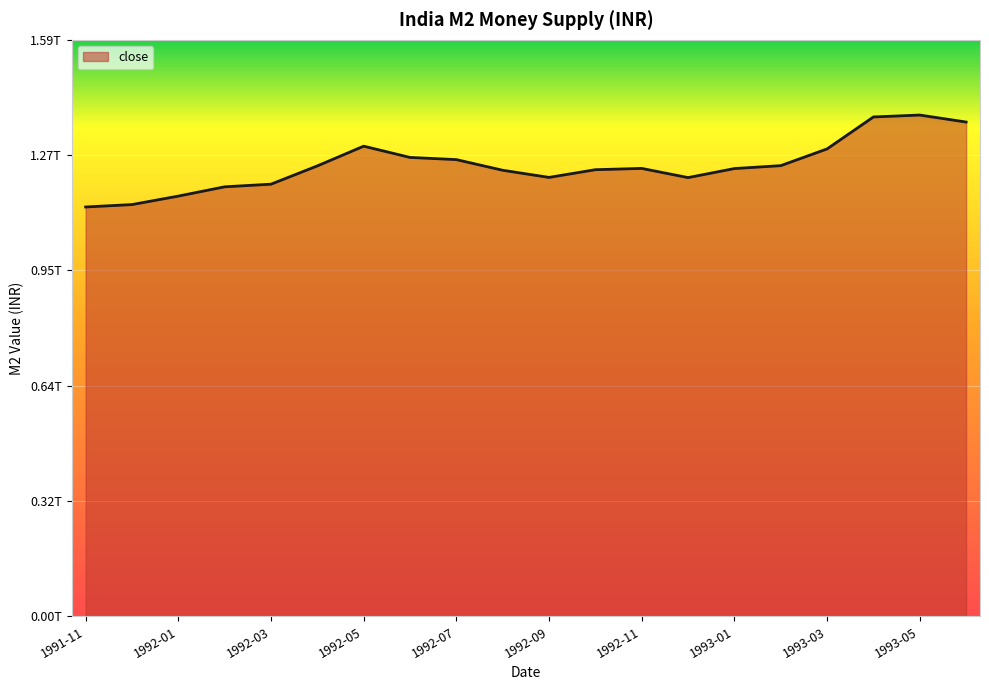

Does the chart display data point markers on the line(s)?

No